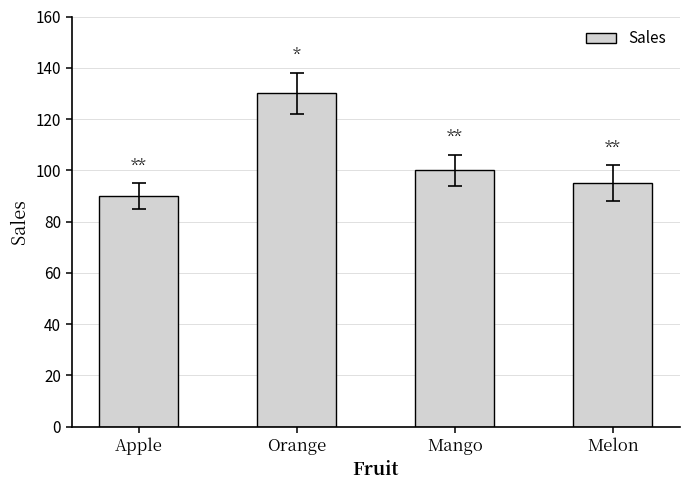

What is the change in value from Orange to Mango?

-30